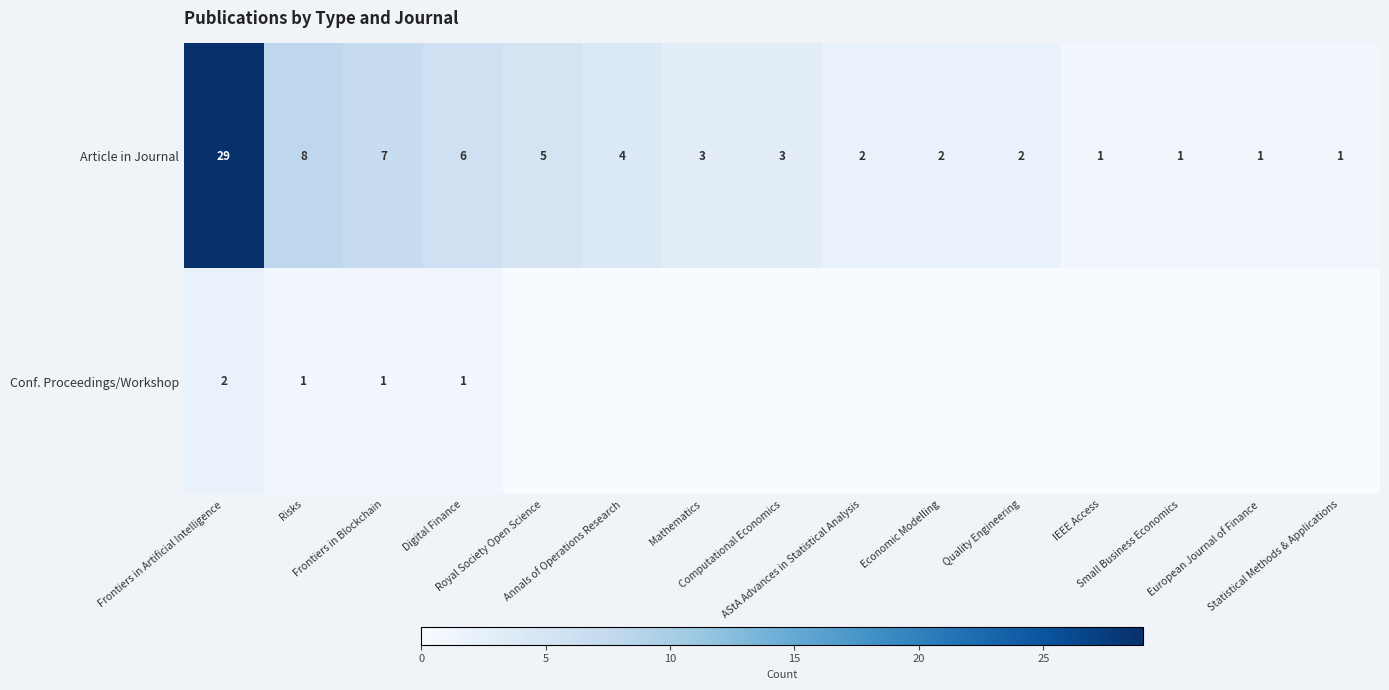

What is the difference between the maximum and minimum values in the Article in Journal series?

28